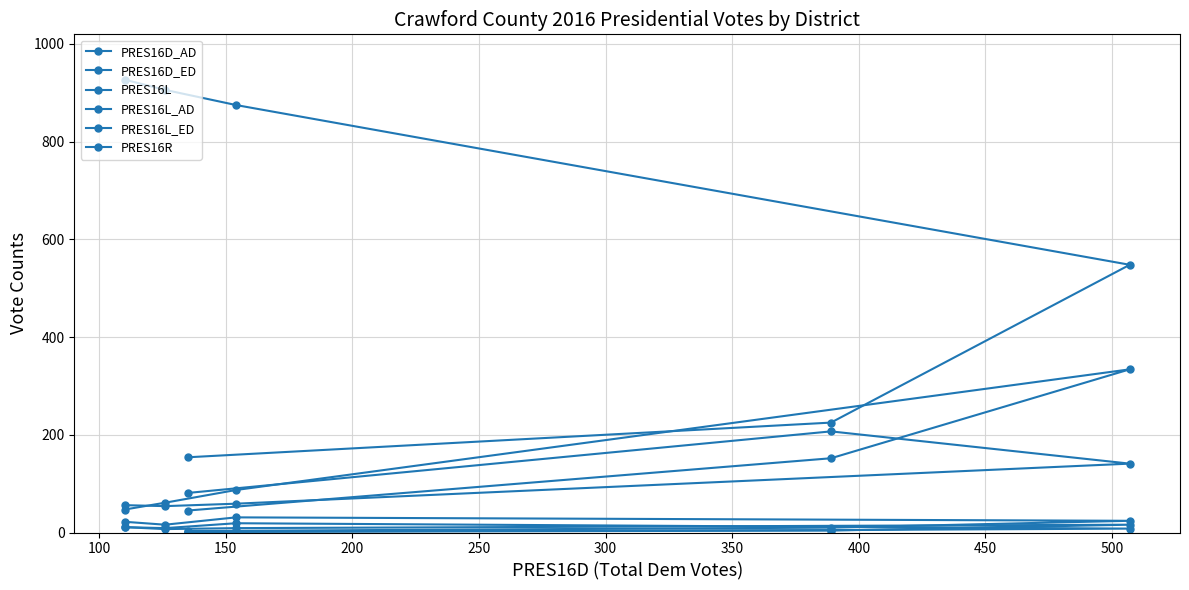

Count the PRES16L_ED values in the range 5 to 11.

4